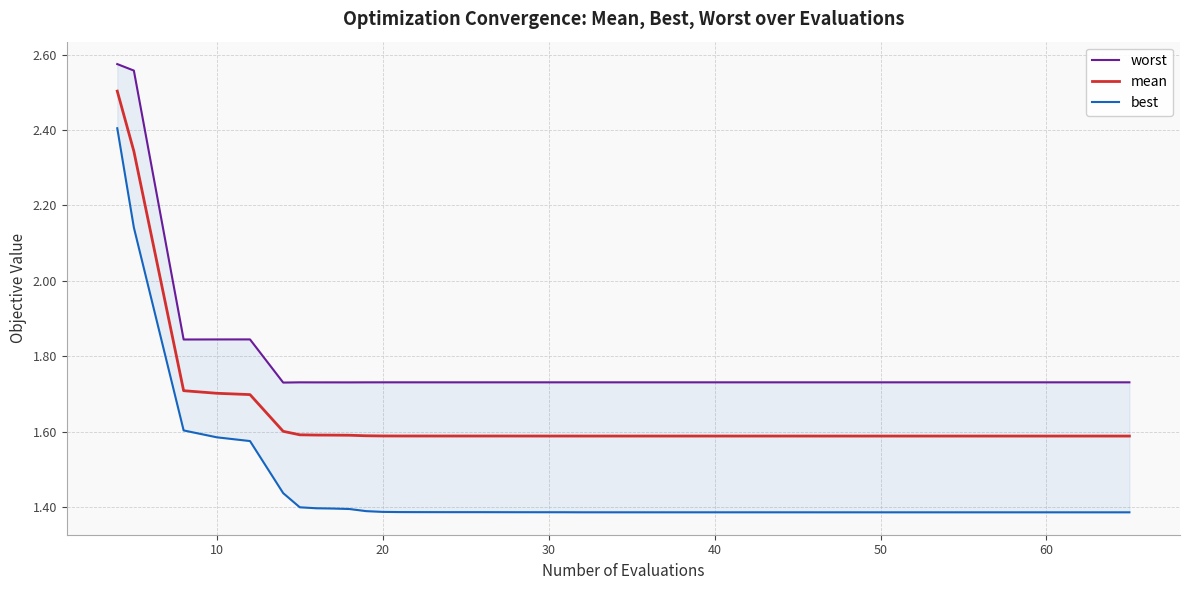

Which series has the widest spread of values?

best